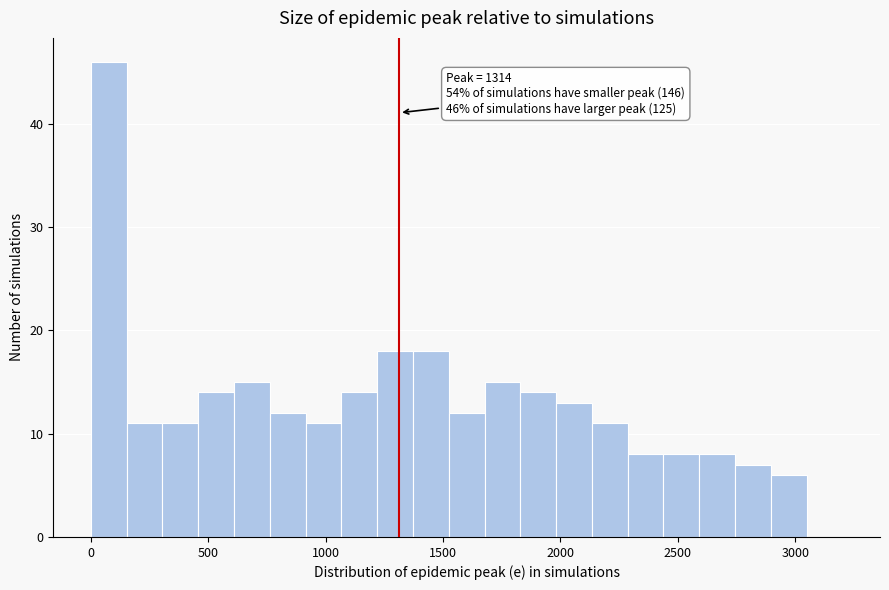

Around what value on the x-axis is the tallest bar? Give the approximate position of its centre, as read against the axis.

100